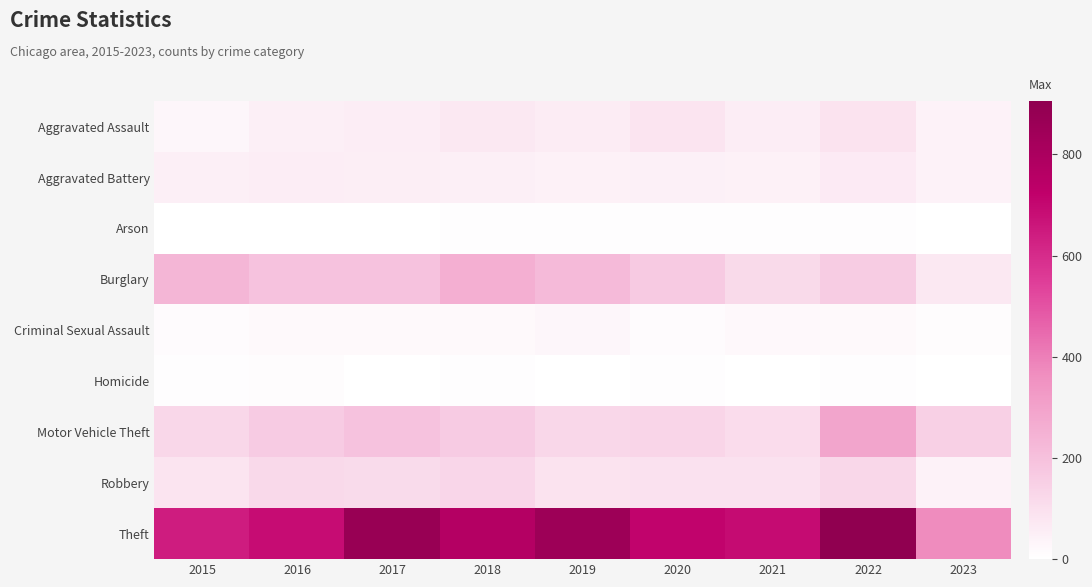

Reading left to right, list all the values displayed in this chart.

Aggravated Assault: 2015=31	2016=50	2017=59	2018=72	2019=61	2020=88	2021=58	2022=89	2023=39
Aggravated Battery: 2015=50	2016=60	2017=54	2018=52	2019=45	2020=48	2021=43	2022=66	2023=39
Arson: 2015=3	2016=3	2017=1	2018=6	2019=5	2020=4	2021=6	2022=7	2023=0
Burglary: 2015=236	2016=194	2017=192	2018=257	2019=221	2020=167	2021=117	2022=161	2023=73
Criminal Sexual Assault: 2015=13	2016=19	2017=19	2018=19	2019=29	2020=12	2021=24	2022=19	2023=8
Homicide: 2015=4	2016=8	2017=2	2018=5	2019=3	2020=6	2021=2	2022=6	2023=2
Motor Vehicle Theft: 2015=125	2016=163	2017=191	2018=164	2019=125	2020=134	2021=113	2022=291	2023=150
Robbery: 2015=87	2016=123	2017=115	2018=130	2019=89	2020=94	2021=95	2022=125	2023=39
Theft: 2015=641	2016=689	2017=873	2018=767	2019=855	2020=714	2021=691	2022=905	2023=370